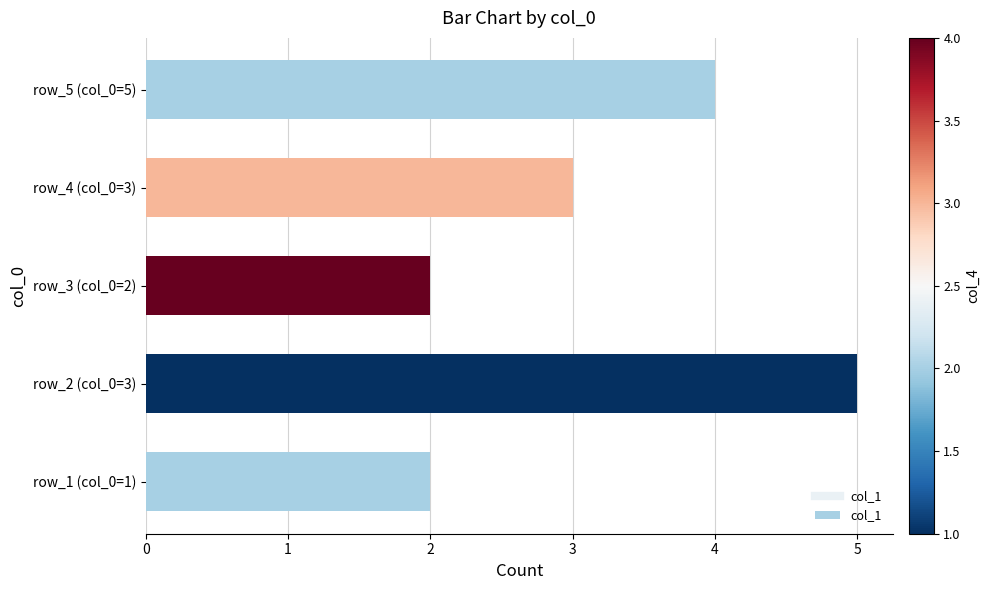

How many bars are there in total?

5